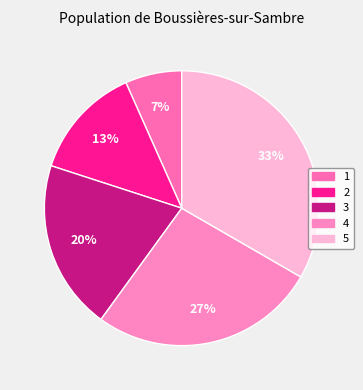

Is there any slice that represents more than half of the pie?

No